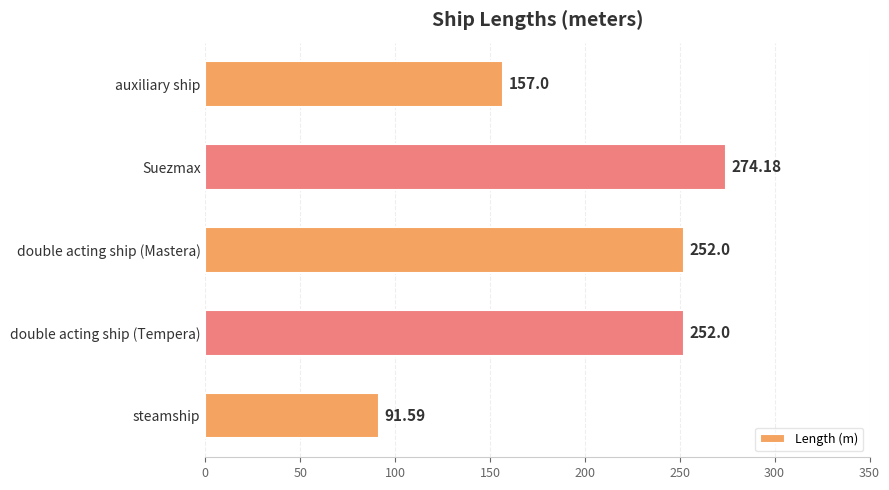

Where is the data nearest to the value 182?

auxiliary ship